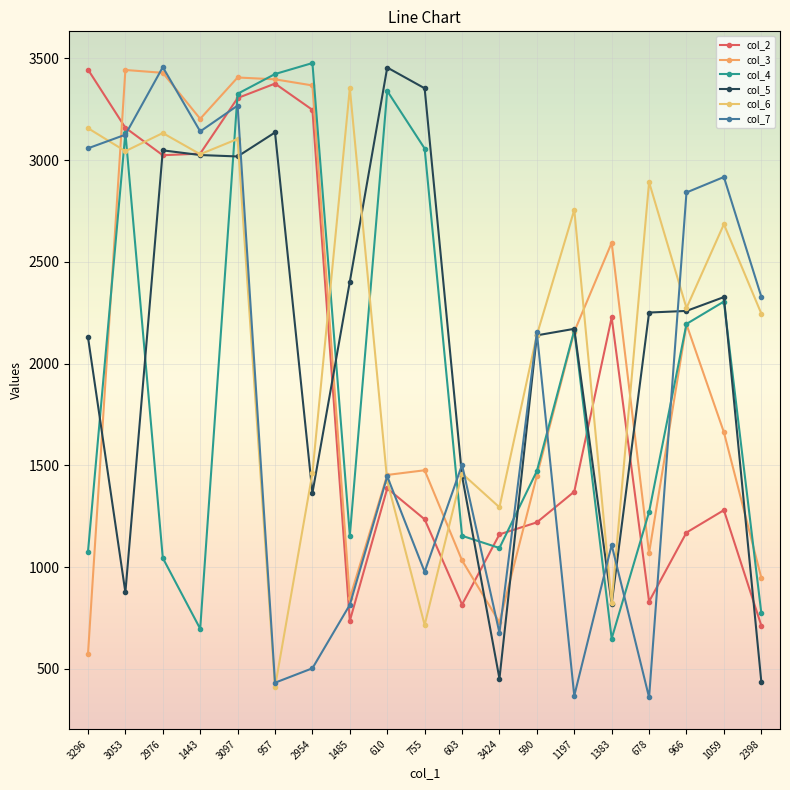

What are all the series names shown in the legend?

col_2, col_3, col_4, col_5, col_6, col_7